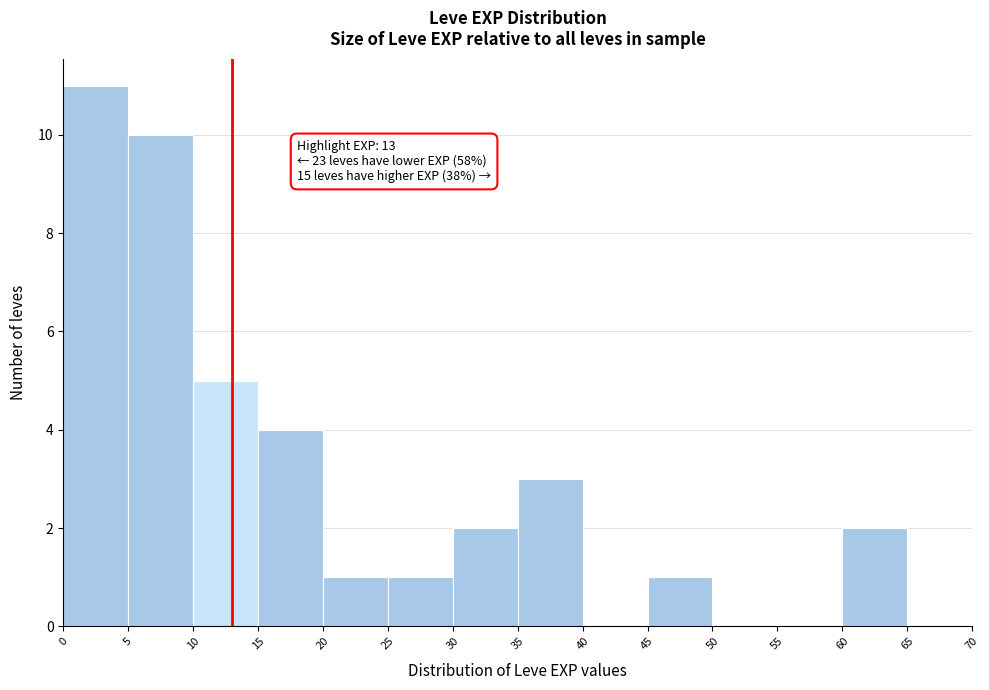

Which range on the x-axis has the tallest bar?

0 to 5